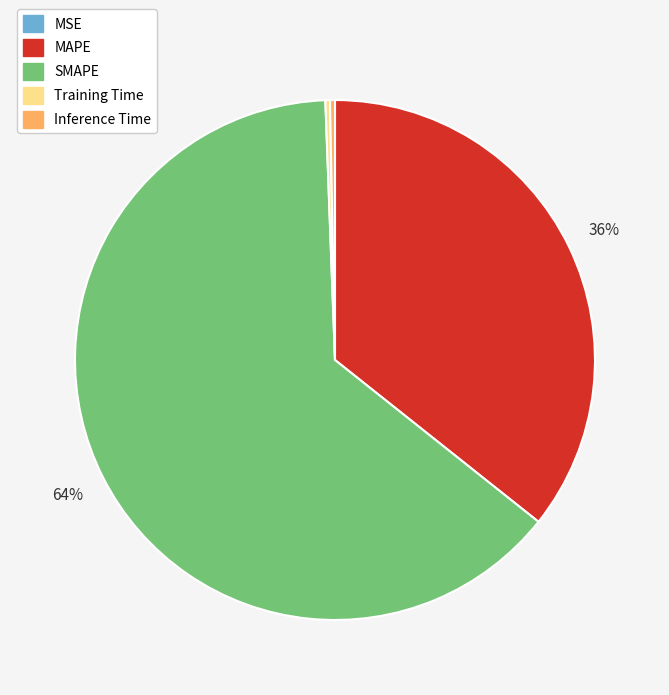

To the nearest percent, what portion does SMAPE represent?

64%